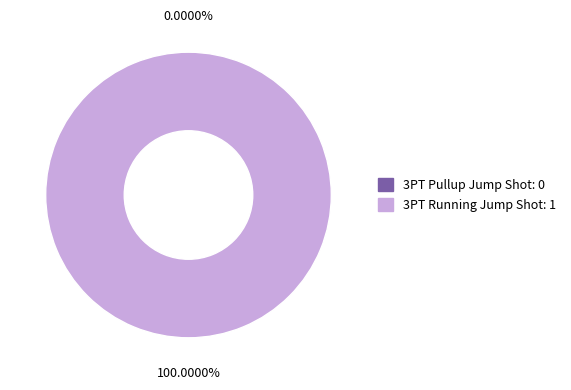

Do 3PT Running Jump Shot and 3PT Pullup Jump Shot together represent more than half of the pie?

Yes